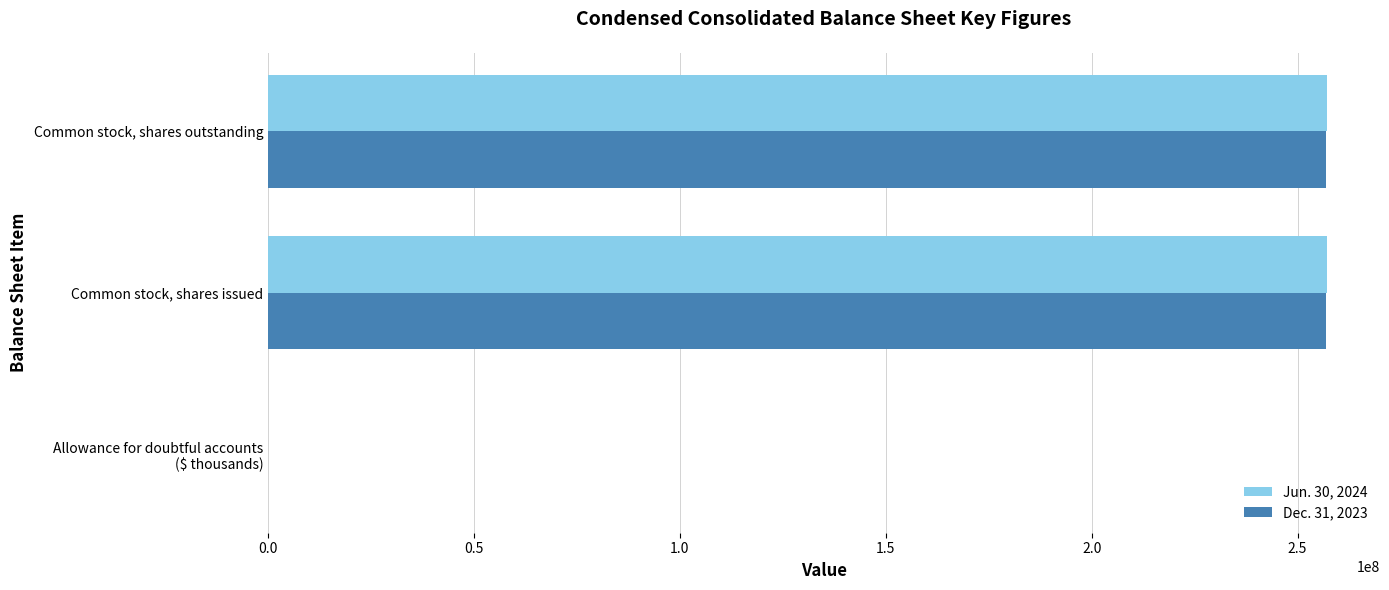

What are all the series names shown in the legend?

Jun. 30, 2024, Dec. 31, 2023